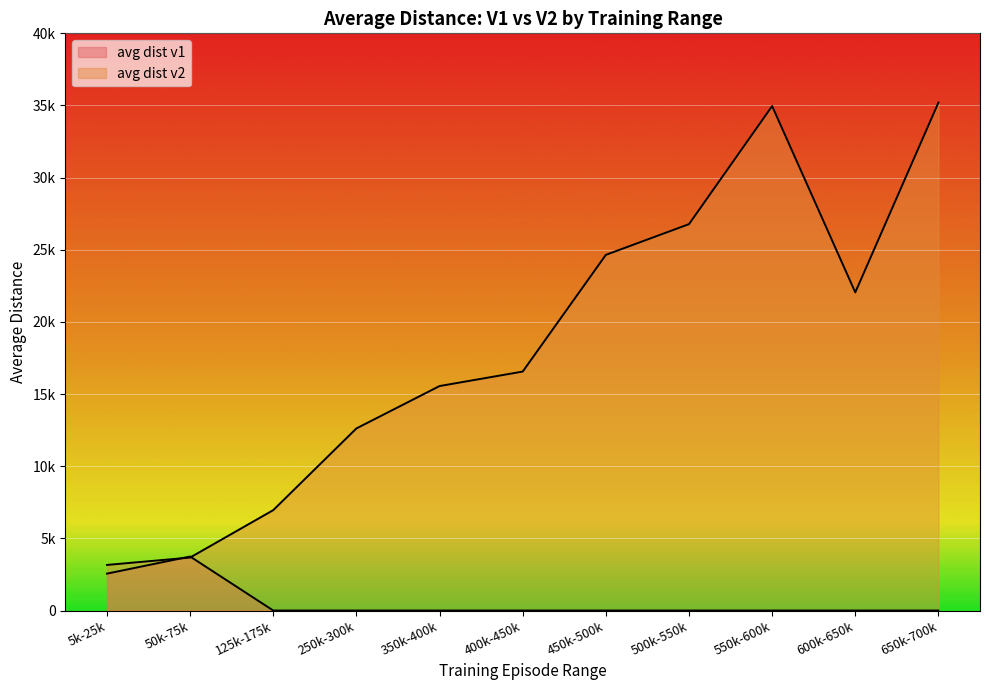

What is the difference between the maximum and minimum values in the avg dist v2 series?

32039.1